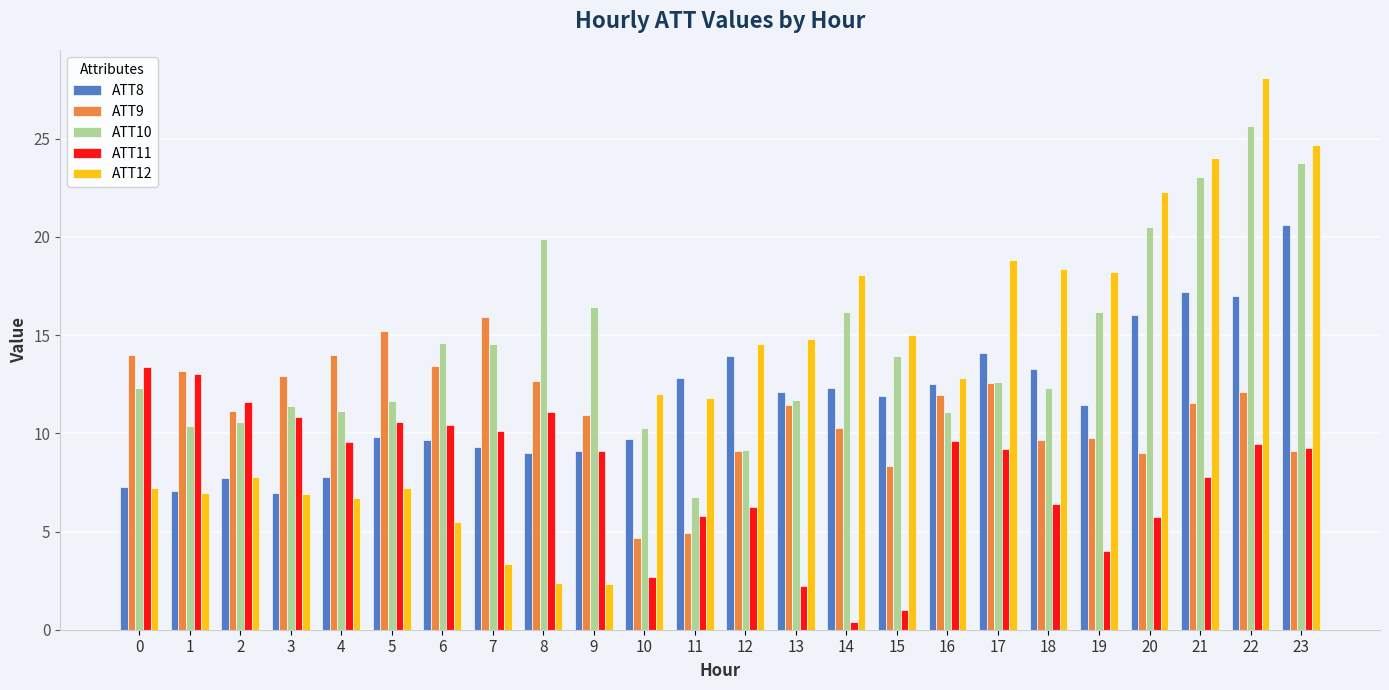

Rank the series at 5 from highest to lowest value.

ATT9, ATT10, ATT11, ATT8, ATT12